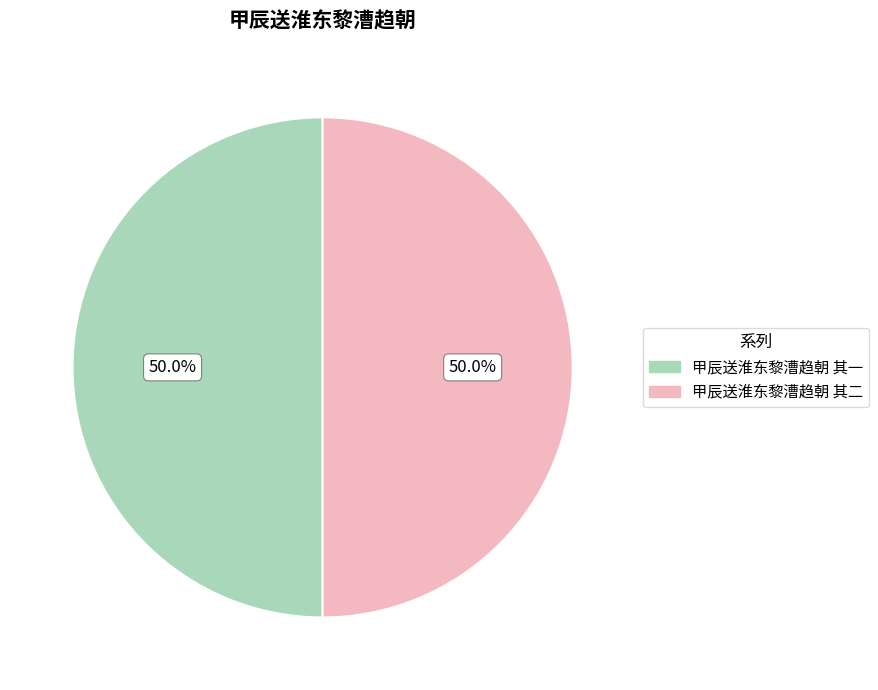

What is the ratio of the value at 甲辰送淮东黎漕趋朝 其二 to the value at 甲辰送淮东黎漕趋朝 其一?

1.0